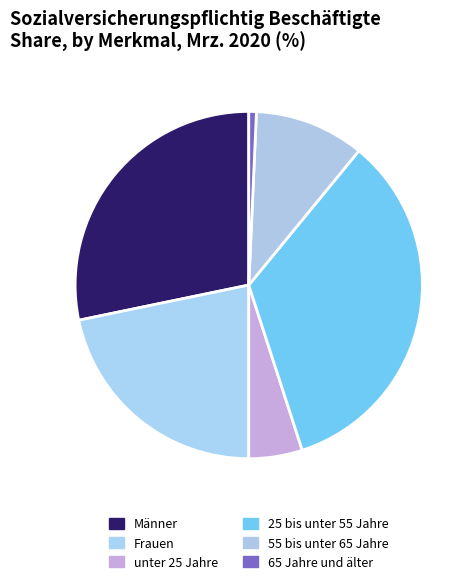

Does any single category account for the majority?

No